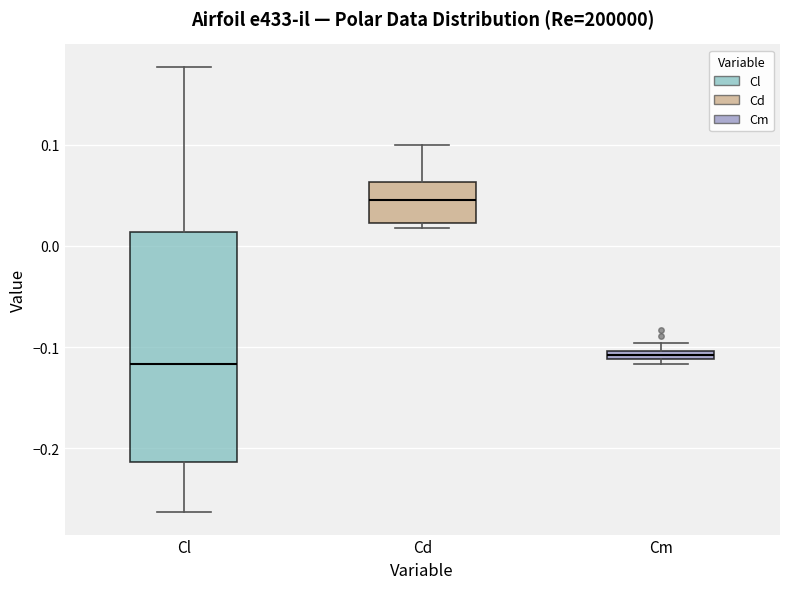

Where is the lower edge of the box for Cm on the y-axis? The values are not printed on the chart, so give them approximately, as read against the axis.

-0.11